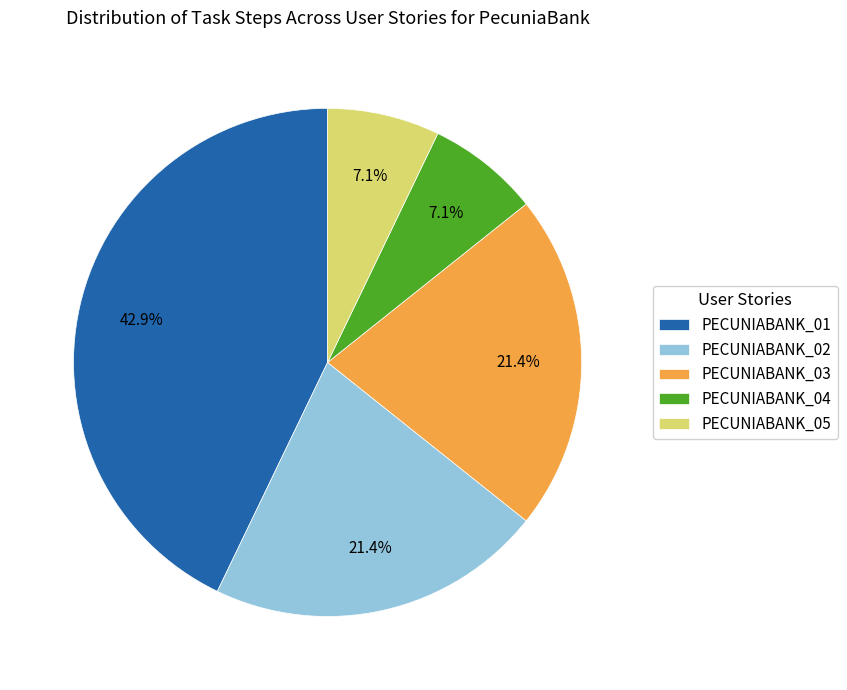

Is there a majority slice in this chart?

No